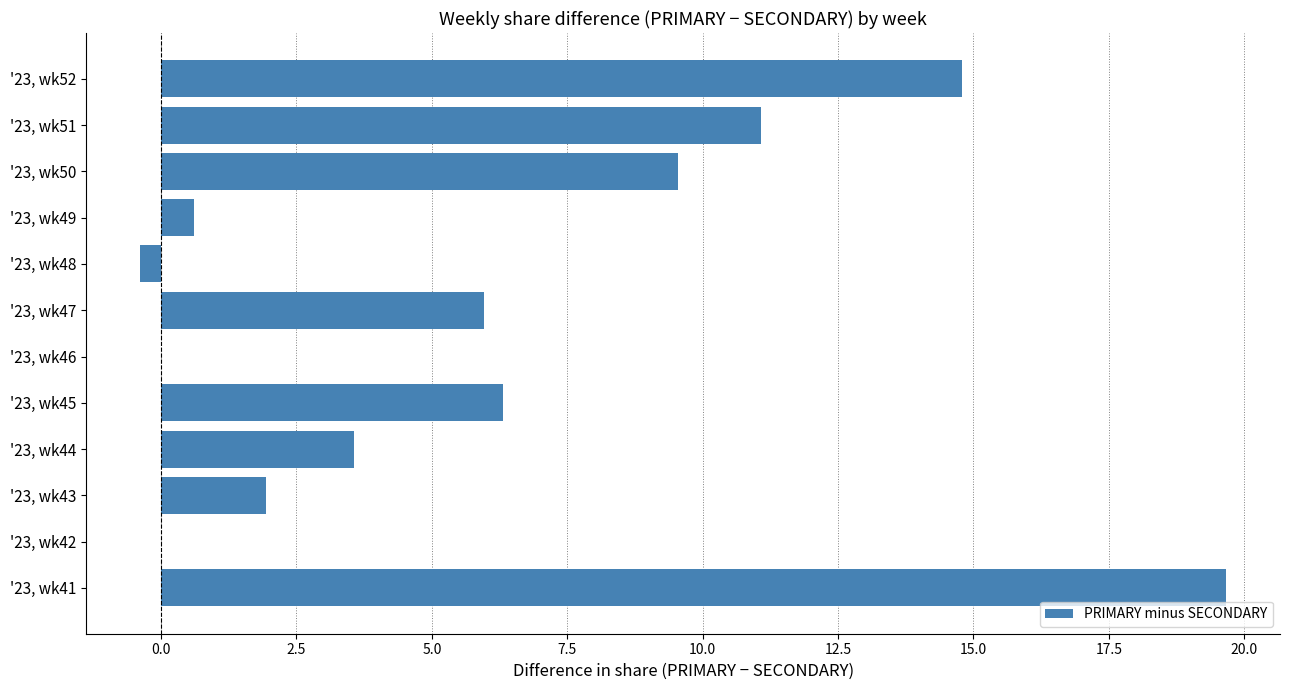

The chart shows a value of 9.8 at '23, wk46. True or false?

False